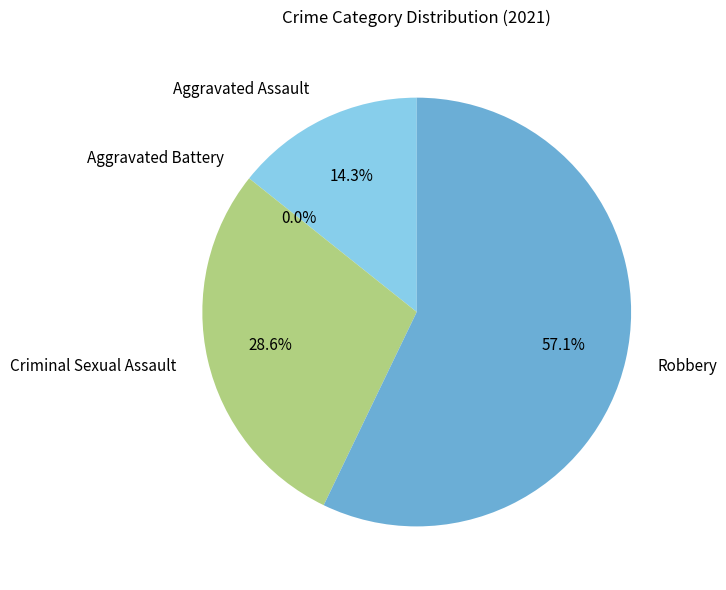

What percentage is the Robbery slice, to the nearest percent?

57%